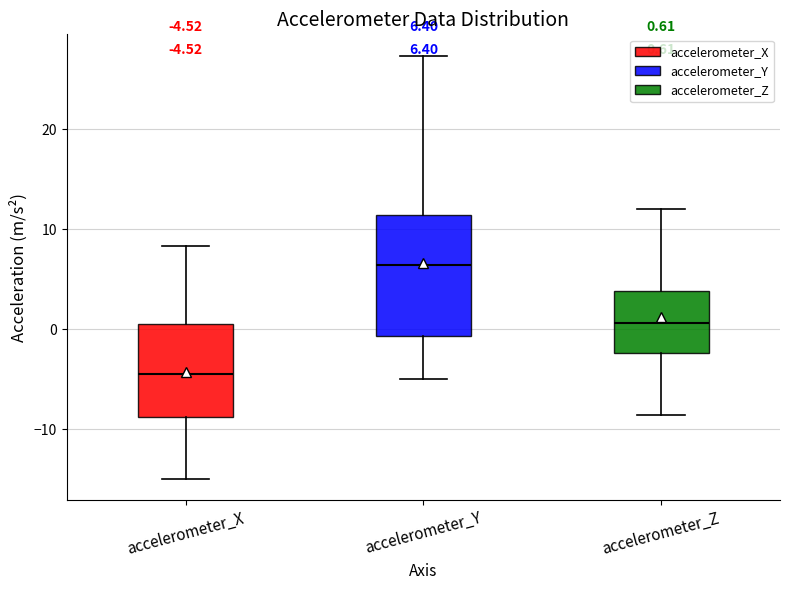

Which box's median line is the lowest?

accelerometer_X